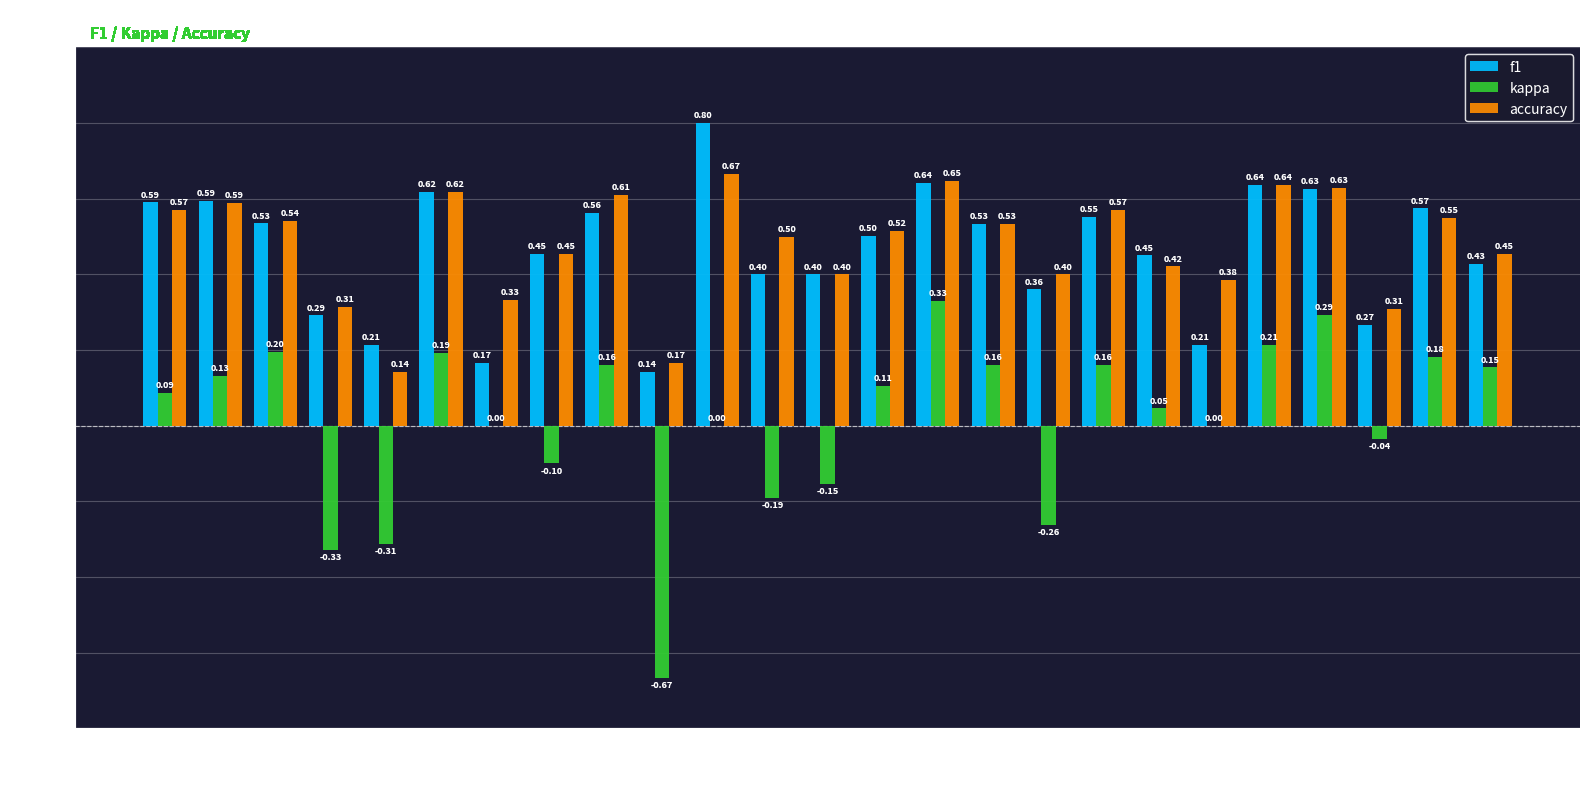

Which series has the largest total across all categories?

accuracy